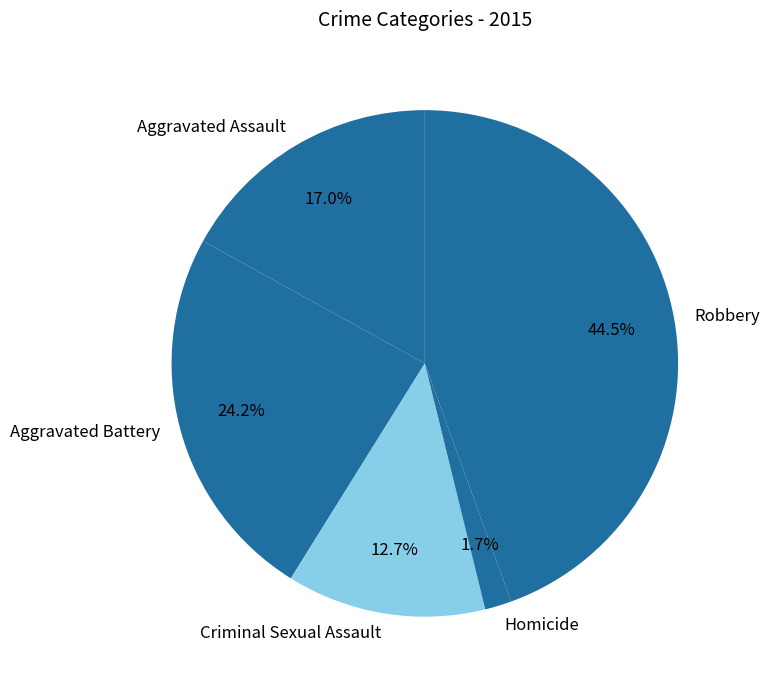

What is the largest slice in the pie chart?

Robbery